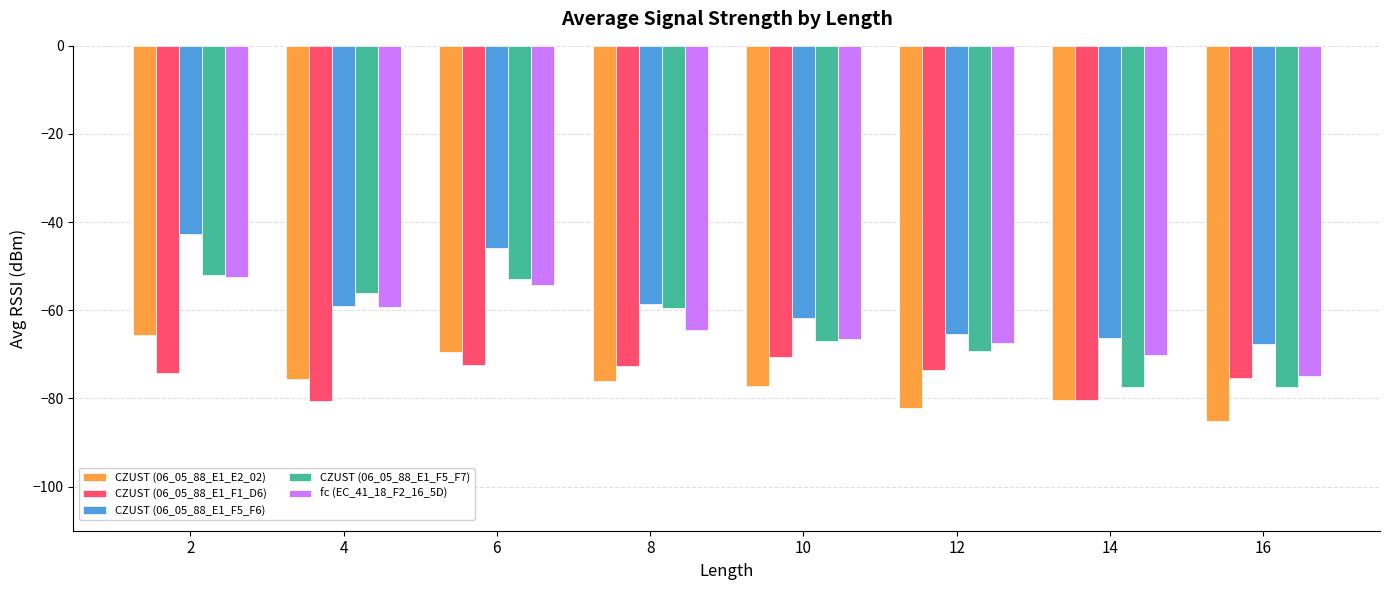

What is the difference between the maximum and minimum values in the CZUST (06_05_88_E1_F5_F7) series?

25.4